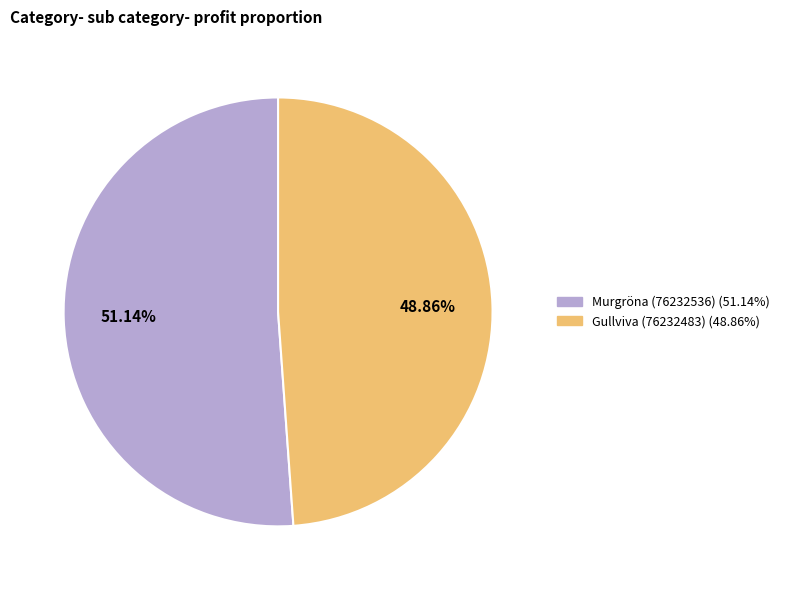

Between Gullviva (76232483) and Murgröna (76232536), which is larger?

Murgröna (76232536)